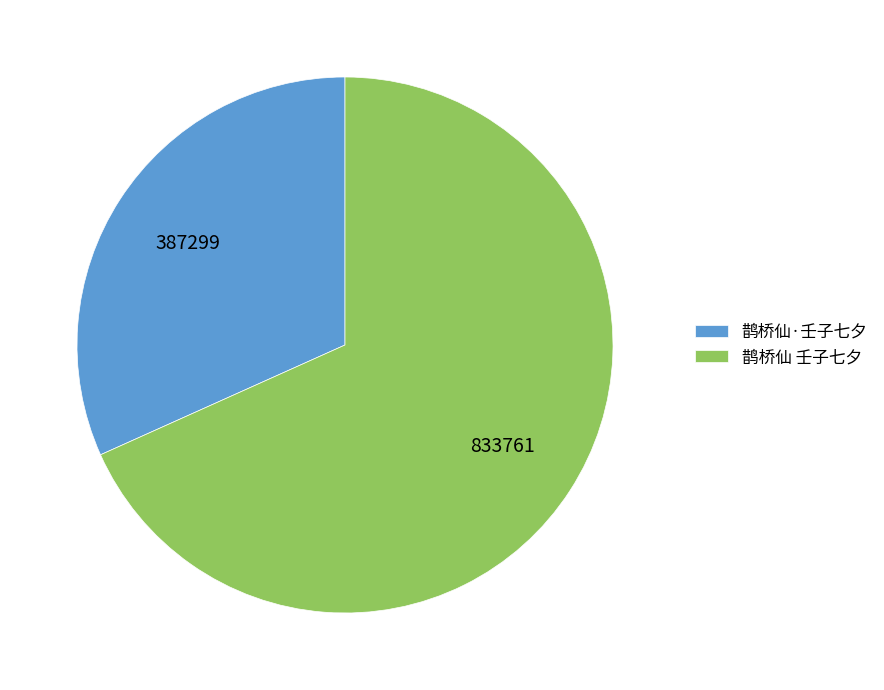

Rank the categories by value from highest to lowest.

鹊桥仙 壬子七夕, 鹊桥仙·壬子七夕